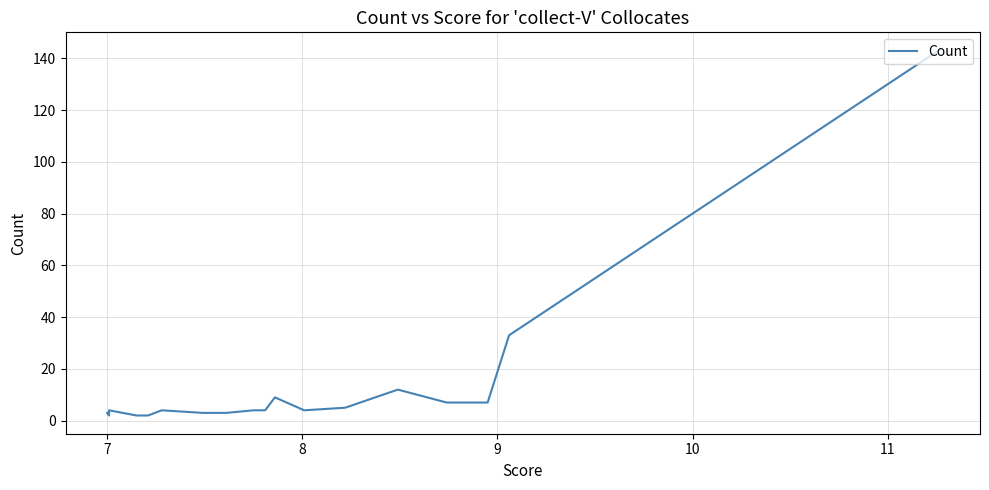

How many data points are less than 4?

8